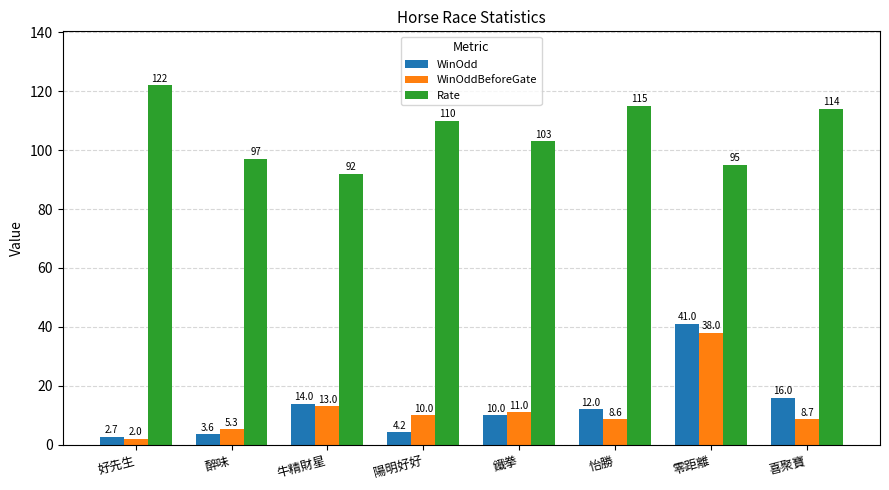

What are all the series names shown in the legend?

WinOdd, WinOddBeforeGate, Rate